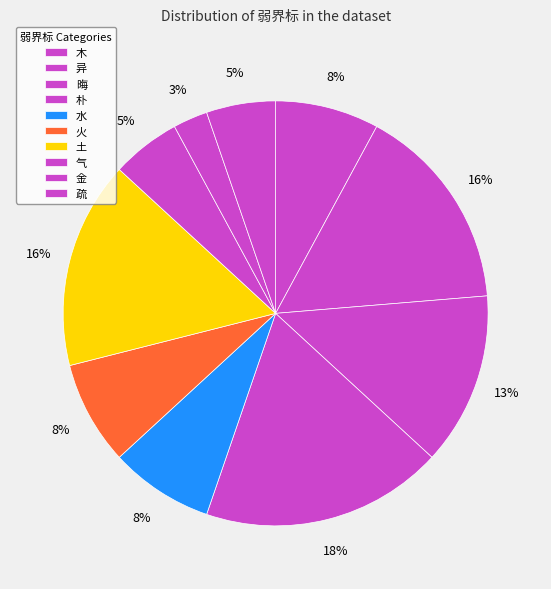

Count the number of slices in the pie.

10